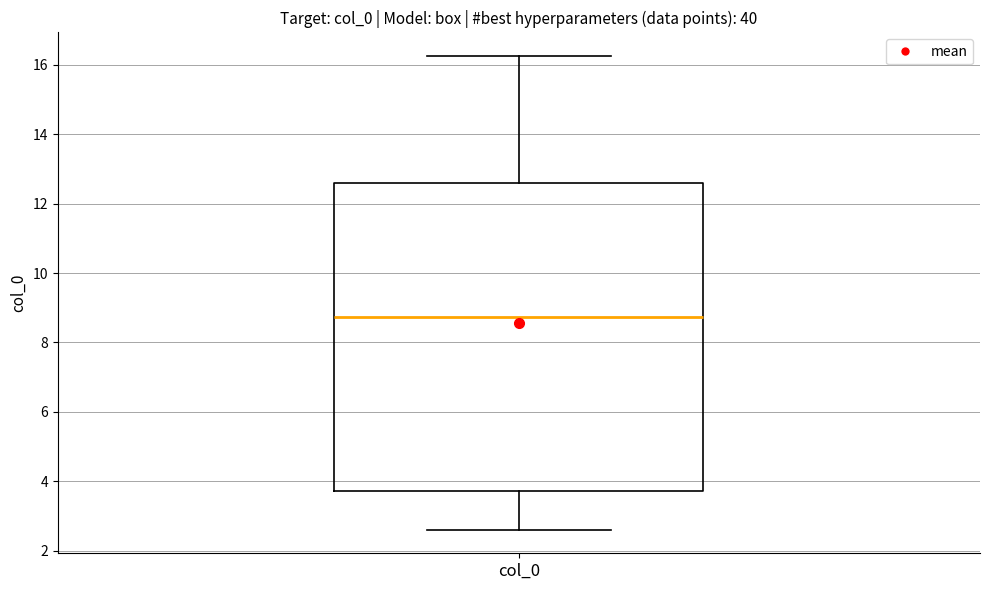

Where is the upper edge of the box for col_0 on the y-axis? The values are not printed on the chart, so give them approximately, as read against the axis.

12.6